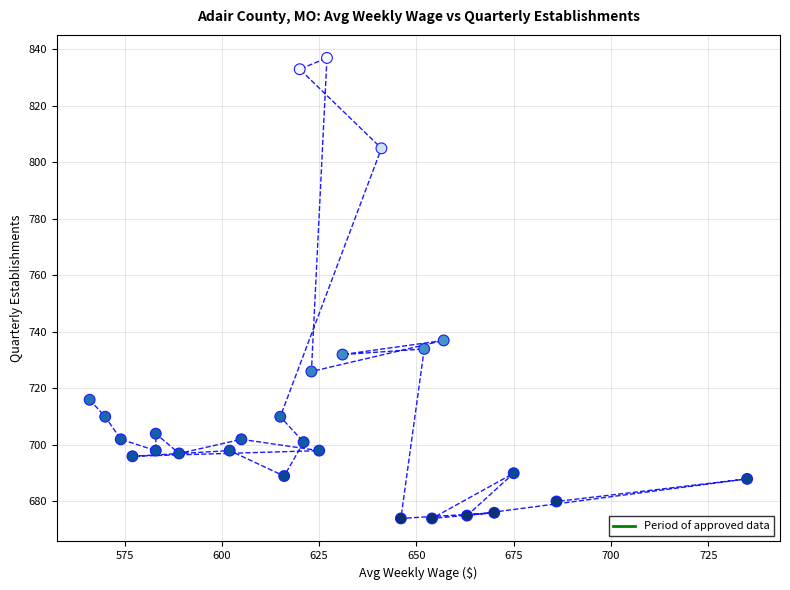

What is the range of X values (max minus min)?

169